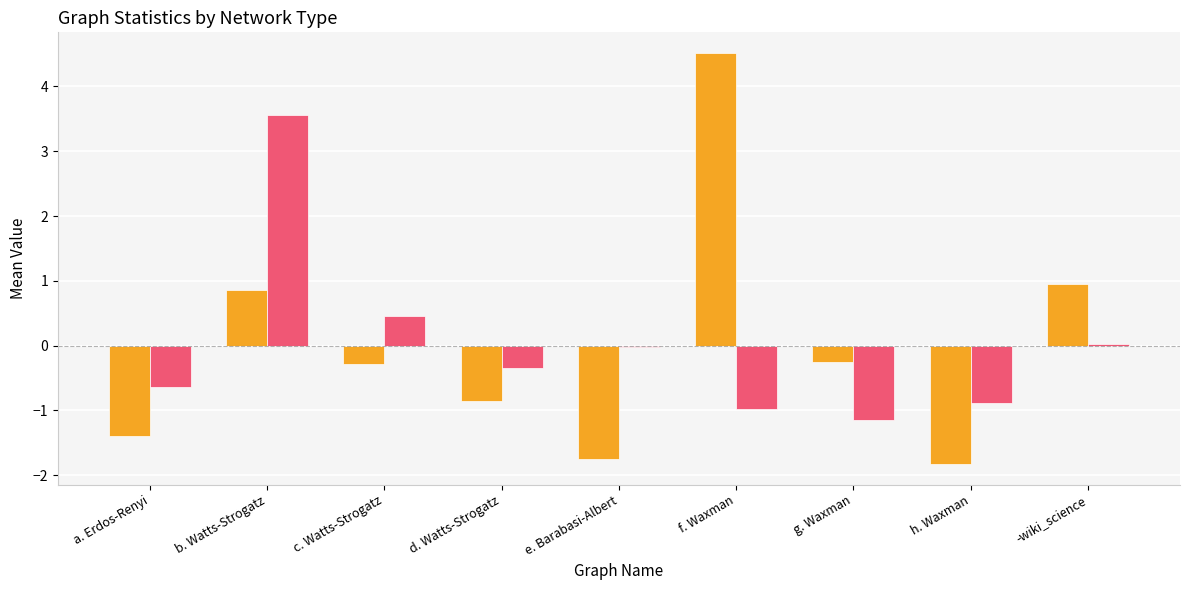

What is the maximum value for _c_mean?

3.6